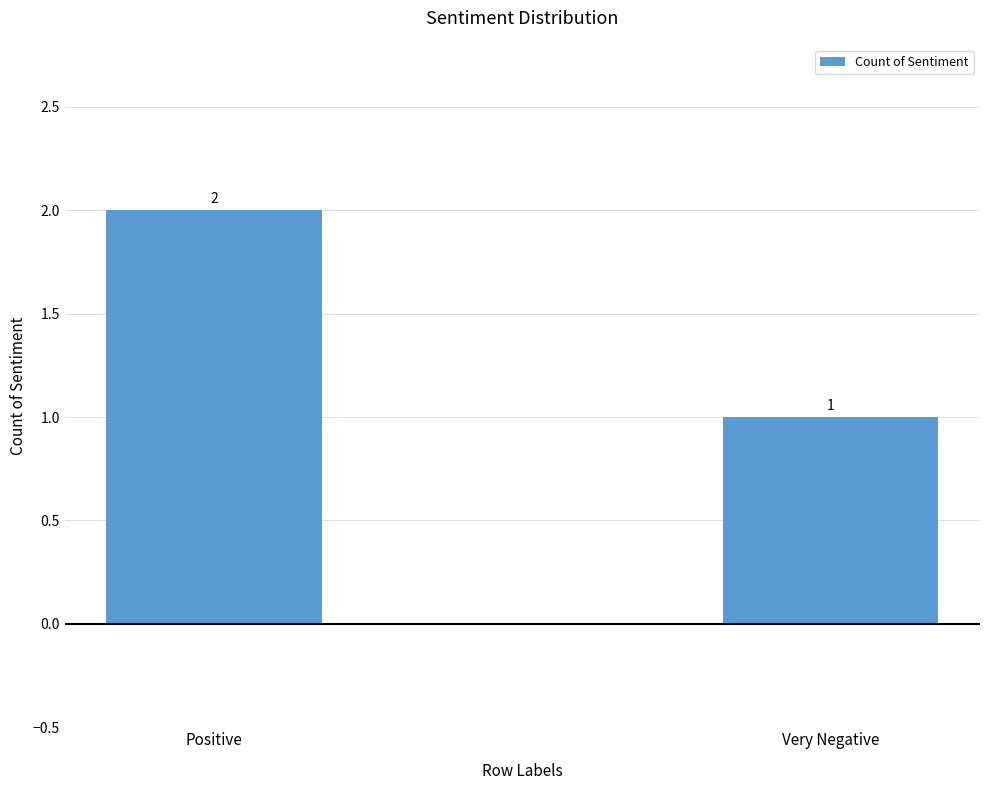

The chart shows a value of 1 at Very Negative. True or false?

True